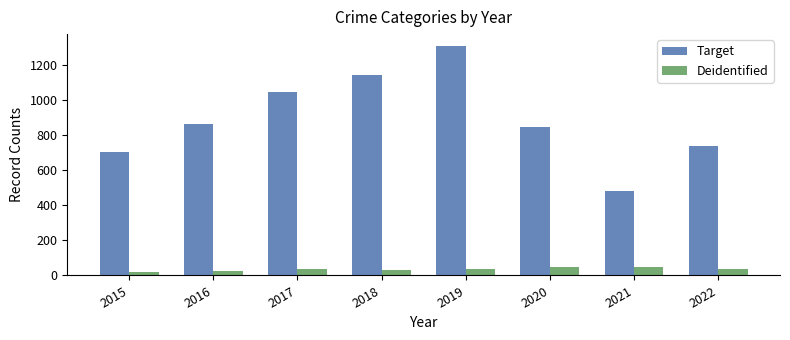

The value of Target at 2022 is 738. True or false?

True